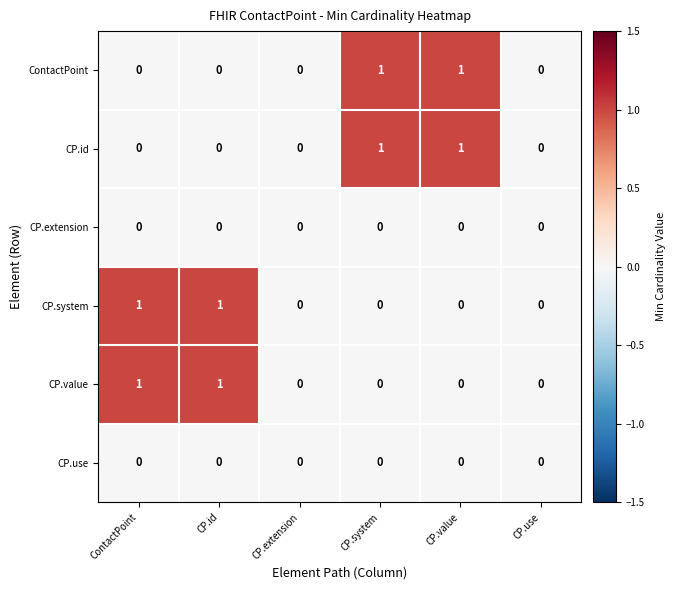

Count the CP.system values in the range 0 to 1.

6